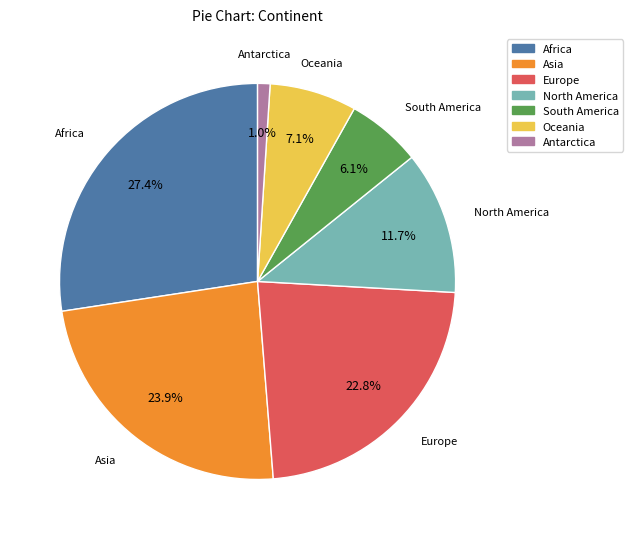

Is there any slice that represents more than half of the pie?

No